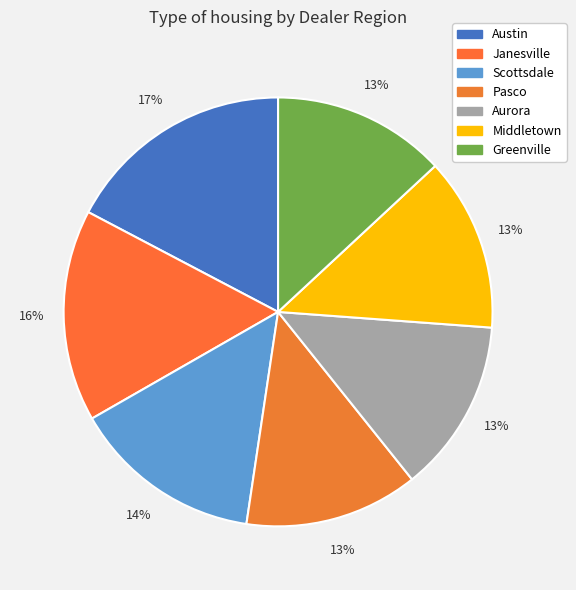

What percentage is the Austin slice, to the nearest percent?

17%